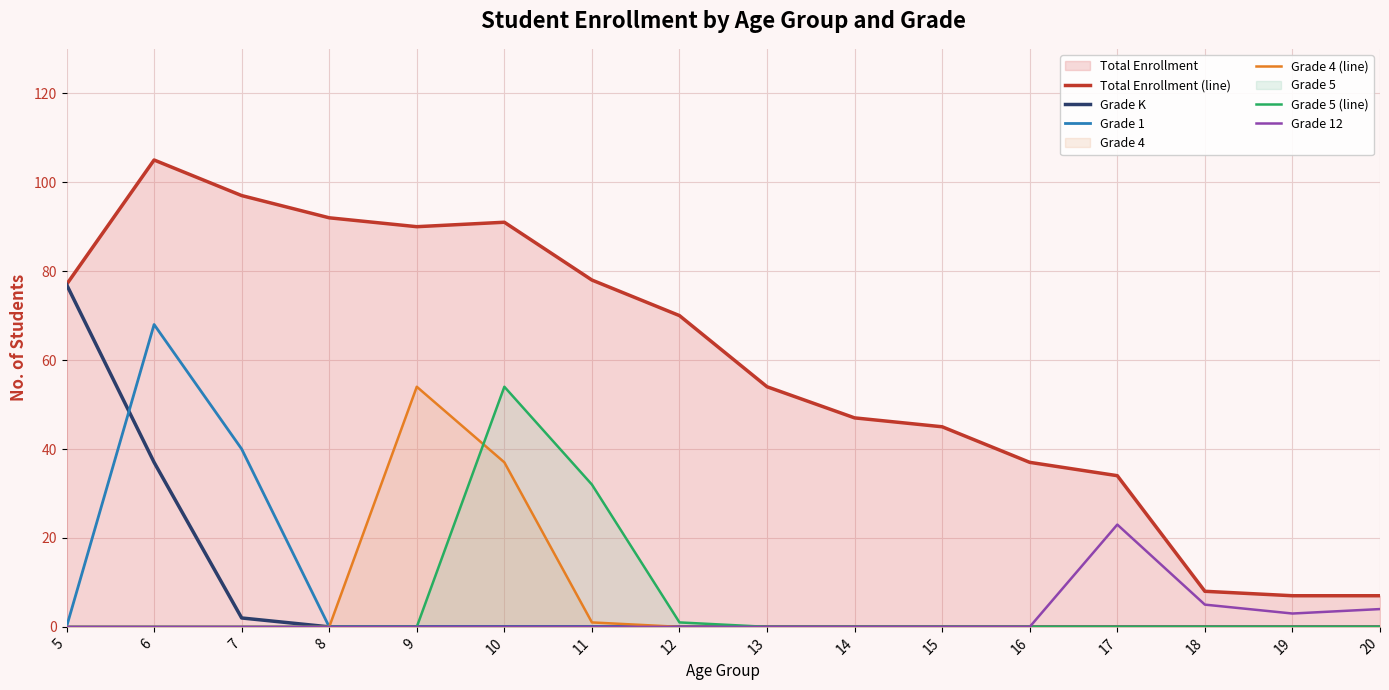

What is the difference between the second highest and minimum values in the Total Enrollment (line) series?

90